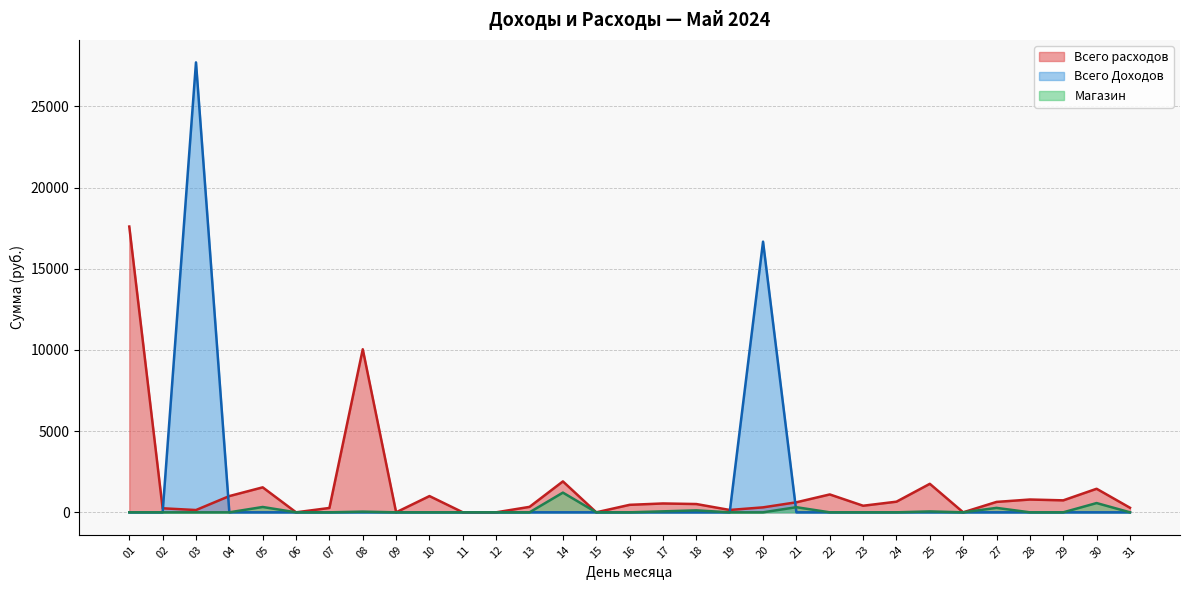

At how many categories does at least one series exceed 6614?

4